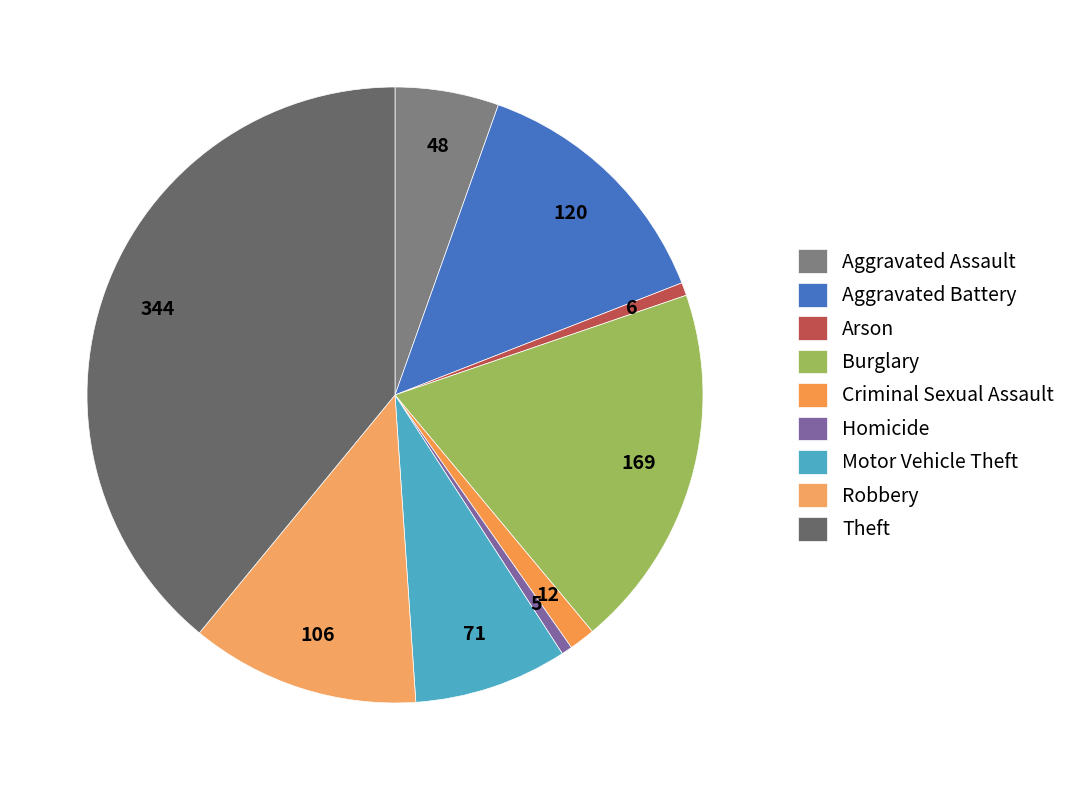

How many slices are in this pie chart?

9